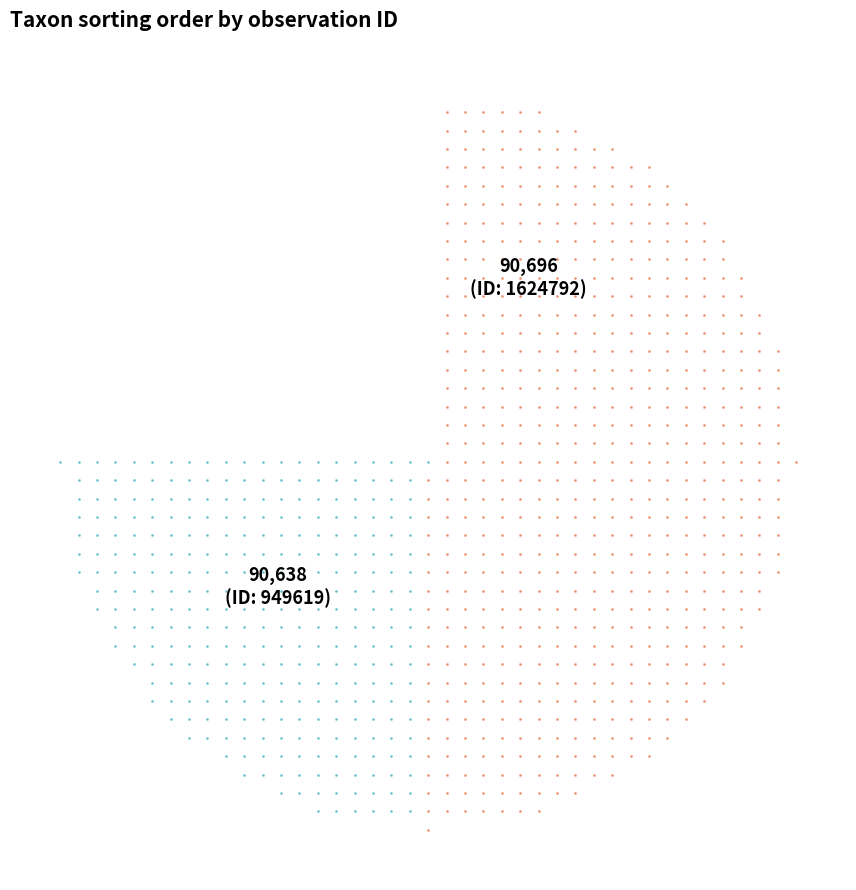

What is the ratio of the value at 1624792 to the value at 949619?

1.0